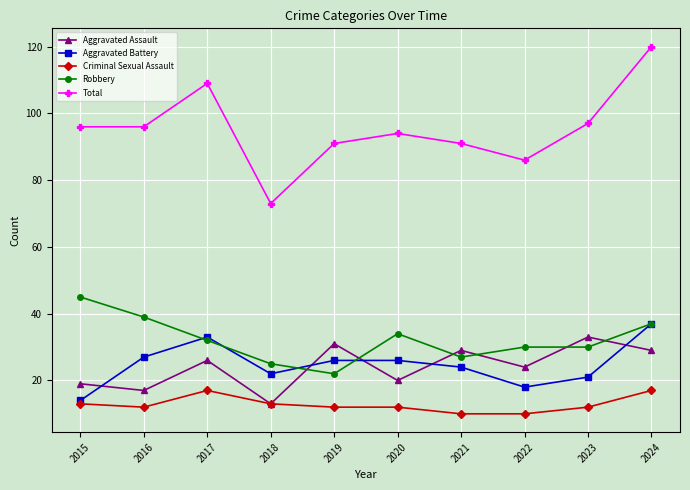

True or false: Total and Robbery cross at least once.

False